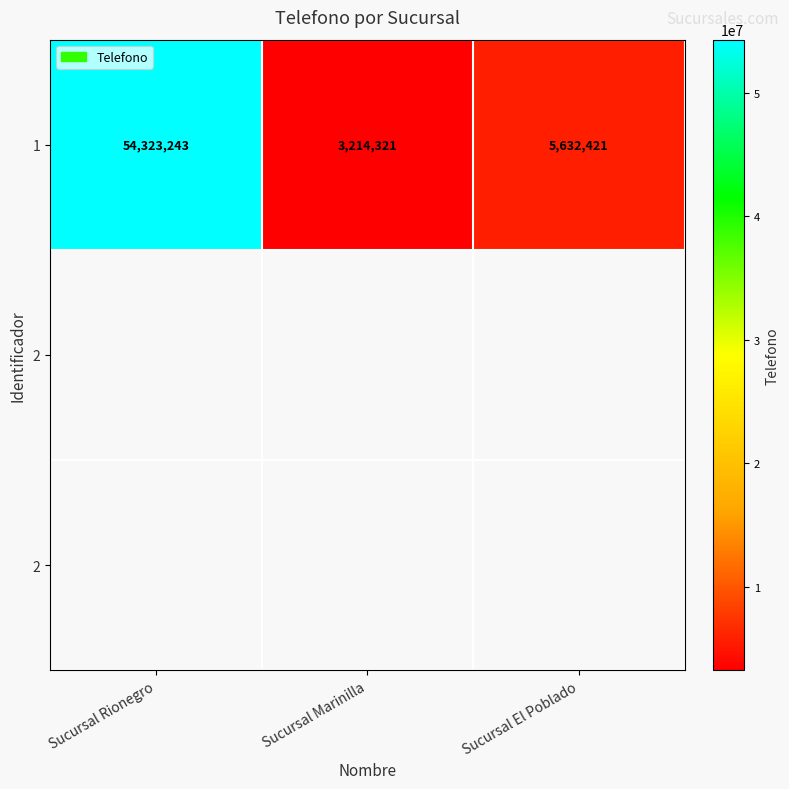

Reading left to right, list all the values displayed in this chart.

Sucursal Rionegro=54323243	Sucursal Marinilla=3214321	Sucursal El Poblado=5632421